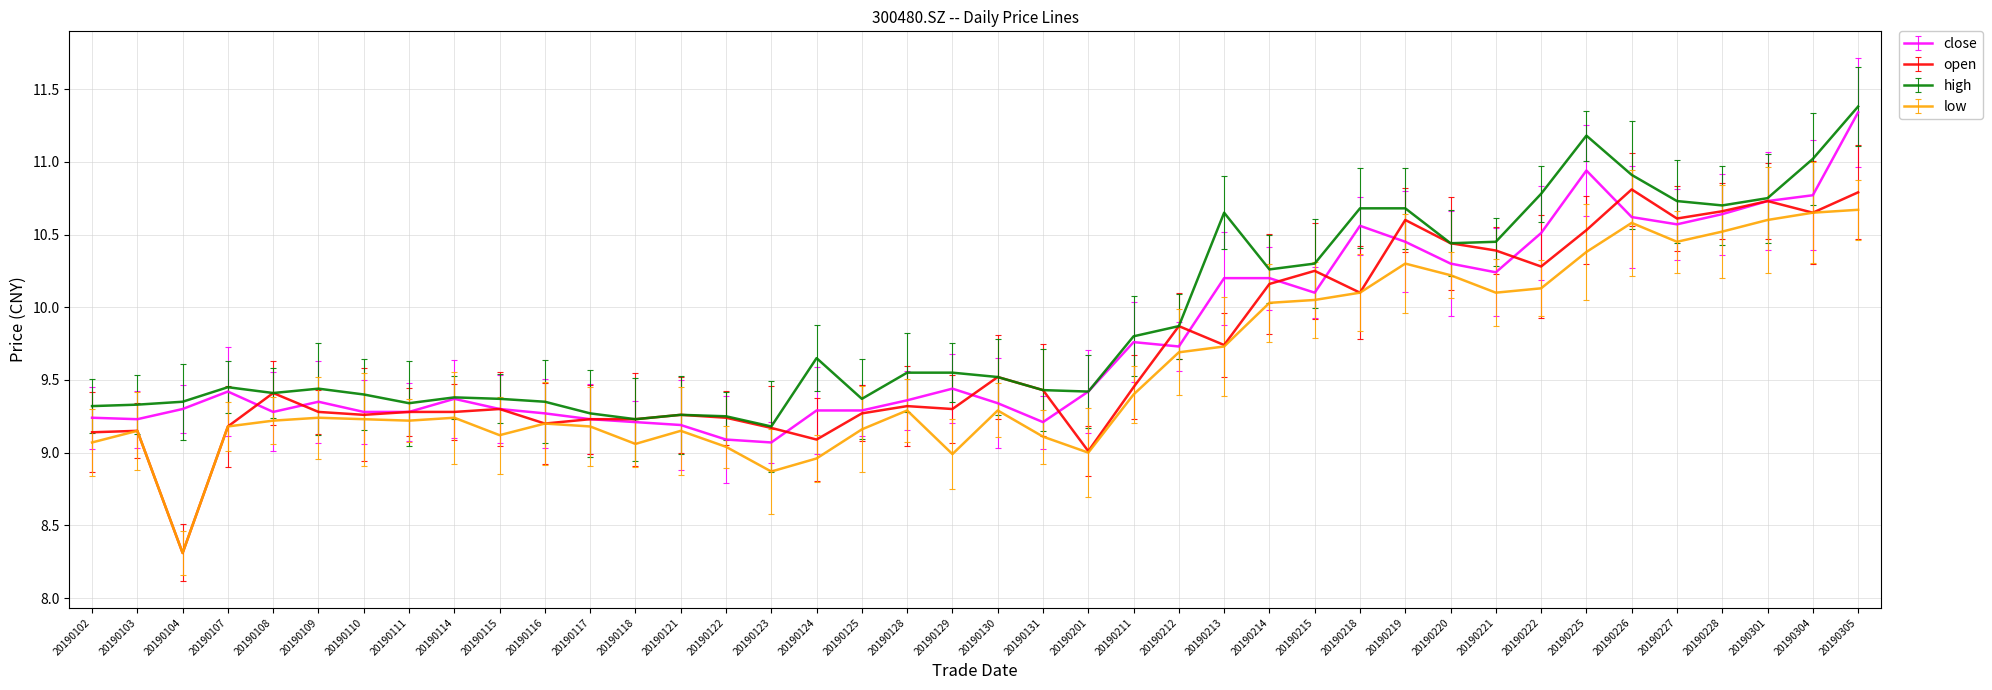

What are all the series names shown in the legend?

close, open, high, low